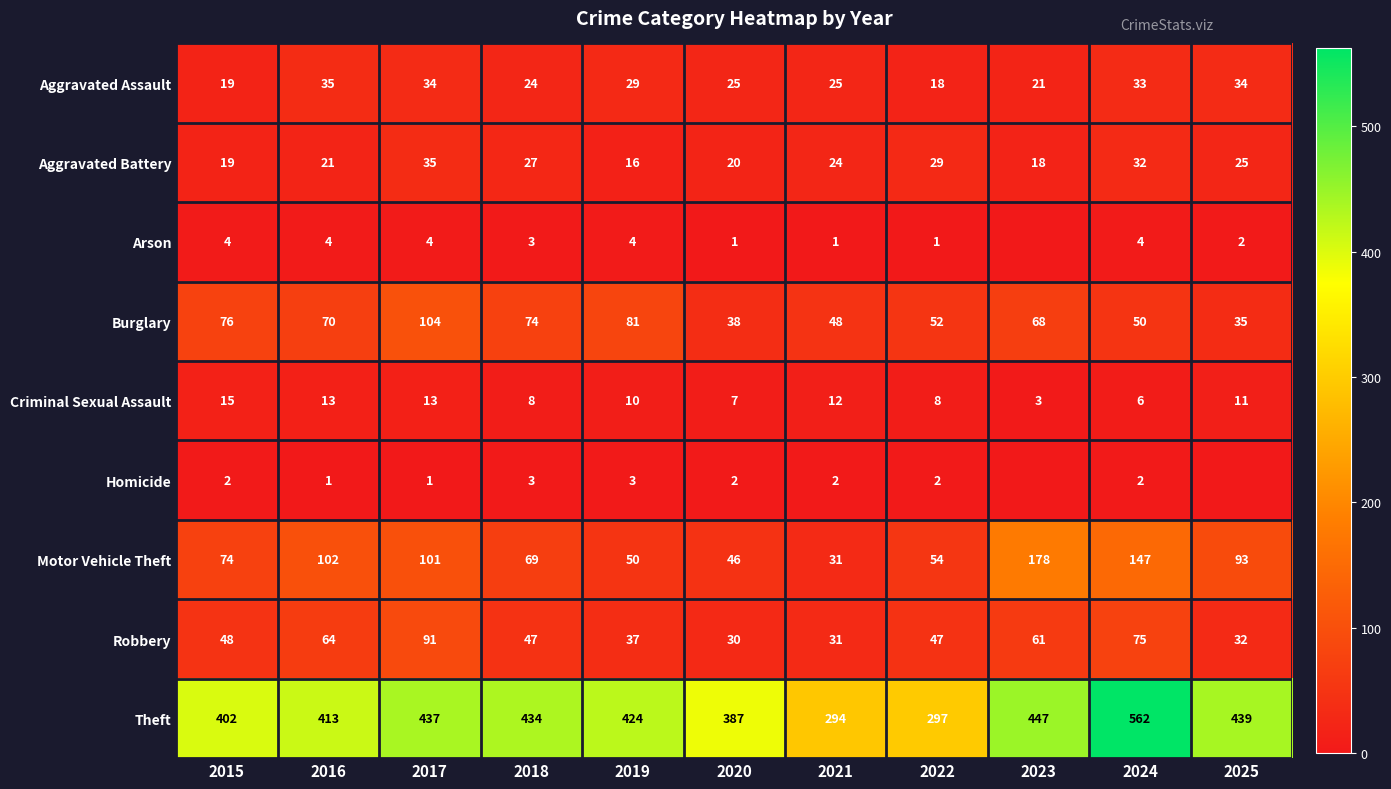

Which label corresponds to the largest value in the chart?

2024